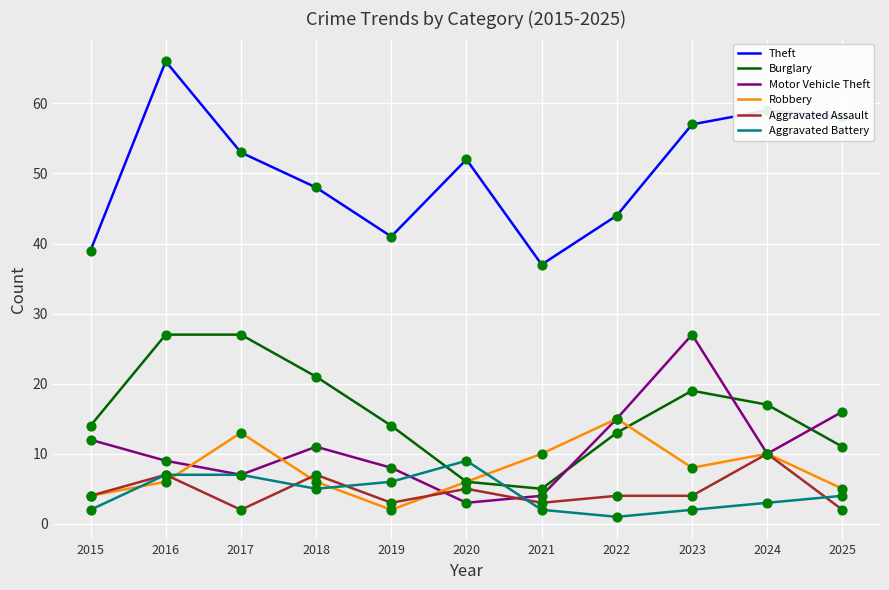

Which series has the largest total across all categories?

Theft